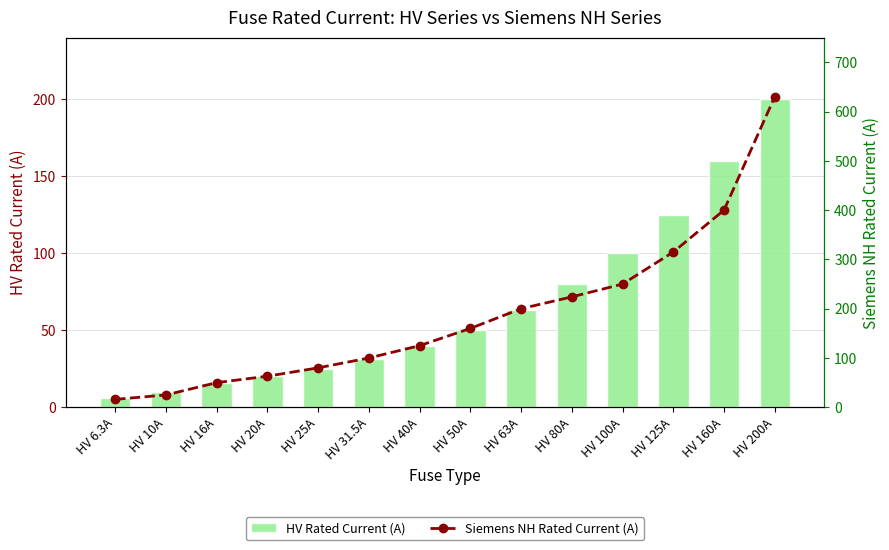

Reading left to right, list all the values displayed in this chart.

HV Rated Current (A): 6.3	10.0	16.0	20.0	25.0	31.5	40.0	50.0	63.0	80.0	100.0	125.0	160.0	200.0
Siemens NH Rated Current (A): 16.0	25.0	50.0	63.0	80.0	100.0	125.0	160.0	200.0	224.0	250.0	315.0	400.0	630.0